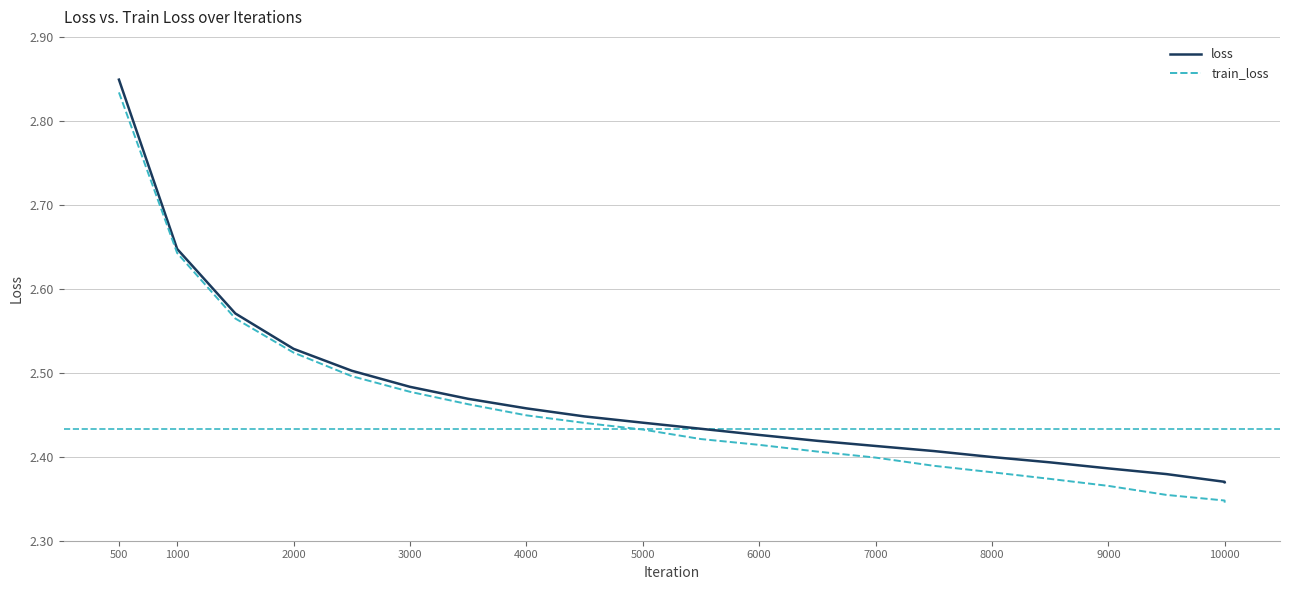

At how many categories does at least one series exceed 2?

21